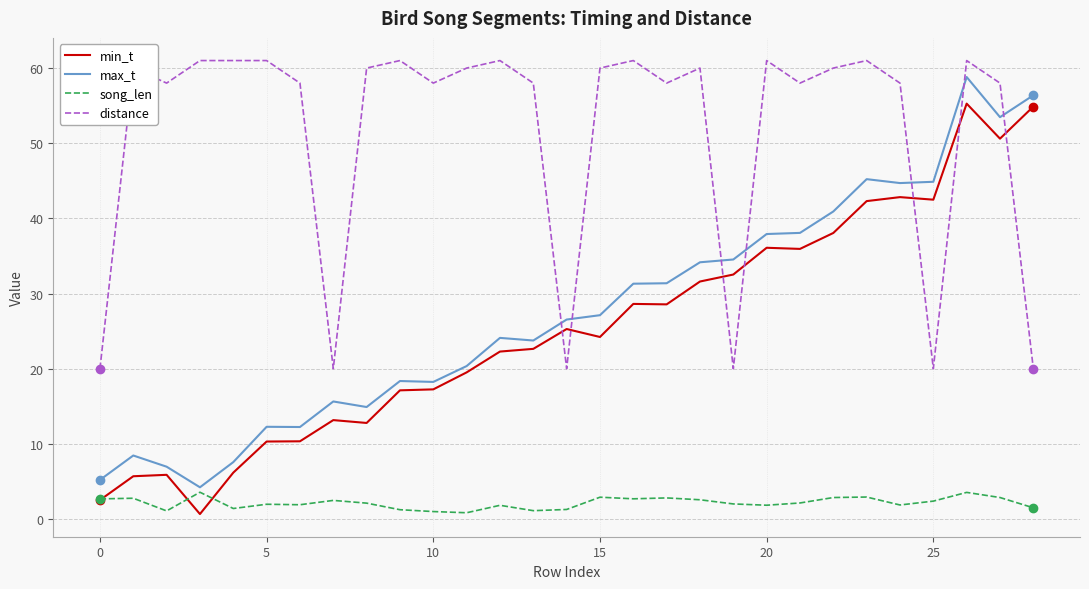

Which series has the largest total across all categories?

distance